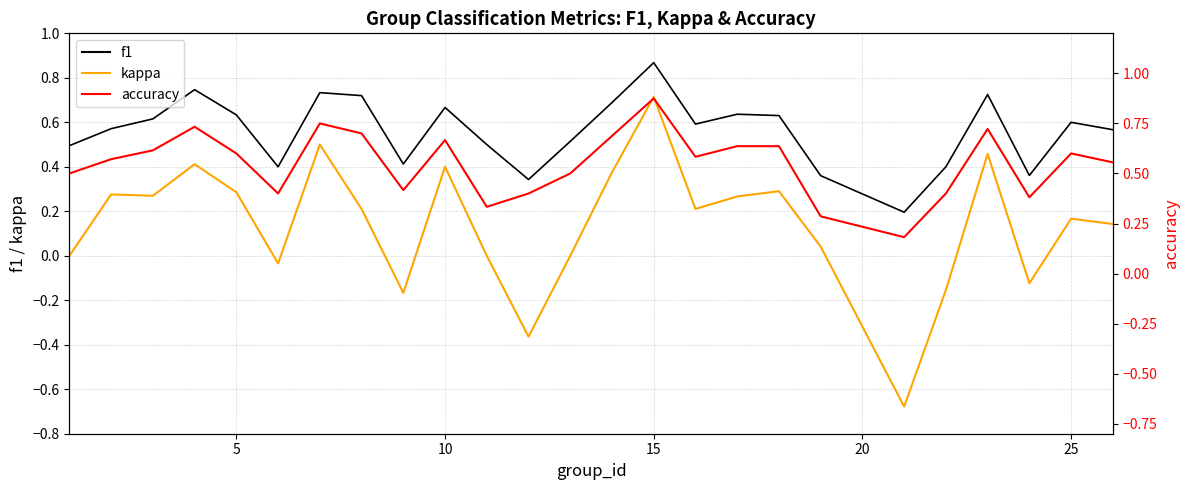

Which has a higher value, 10 or 15?

15